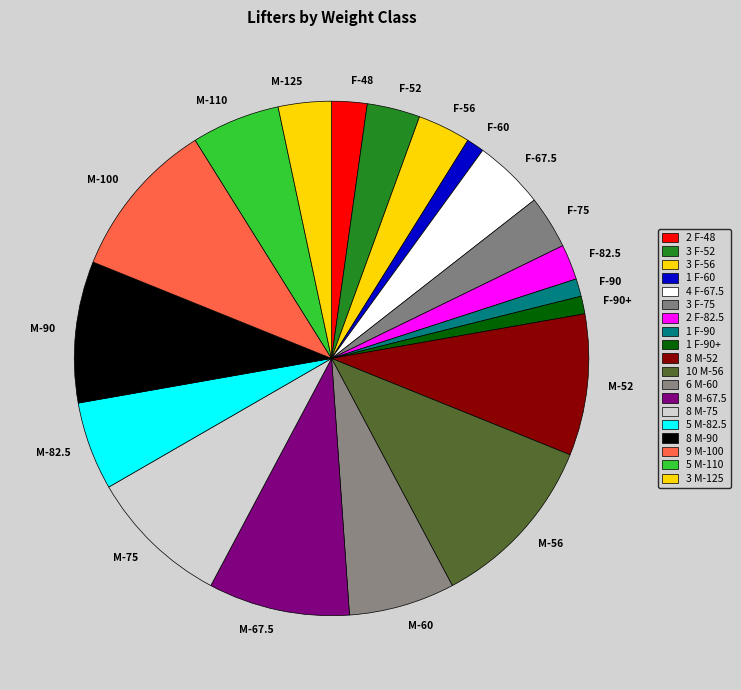

What is the ratio of the value at F-67.5 to the value at M-125?

1.3